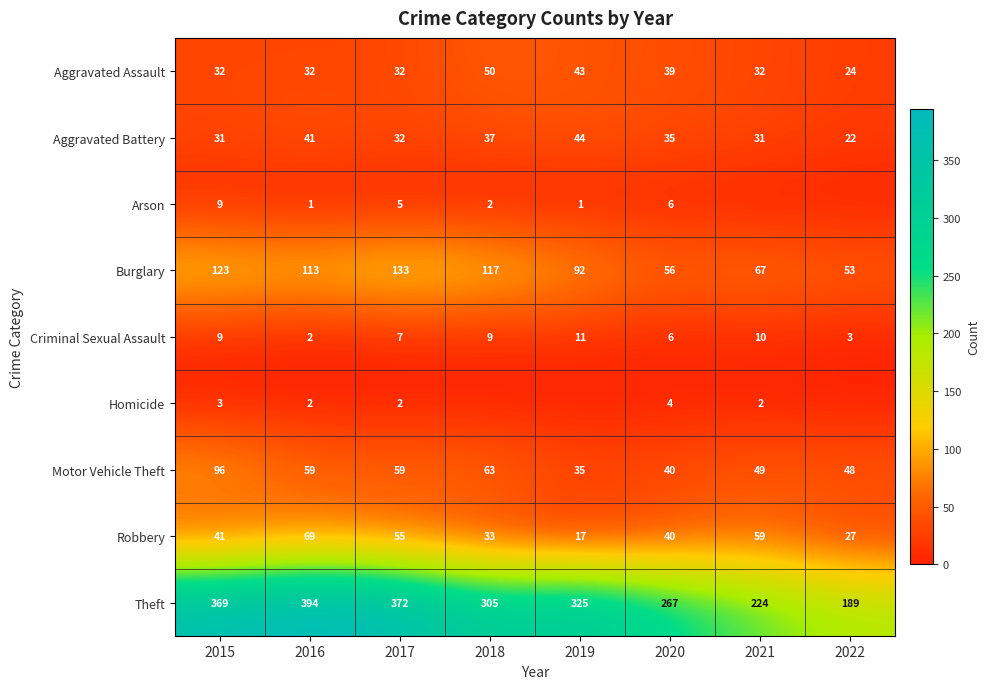

What is the difference between the maximum and minimum values in the Theft series?

205